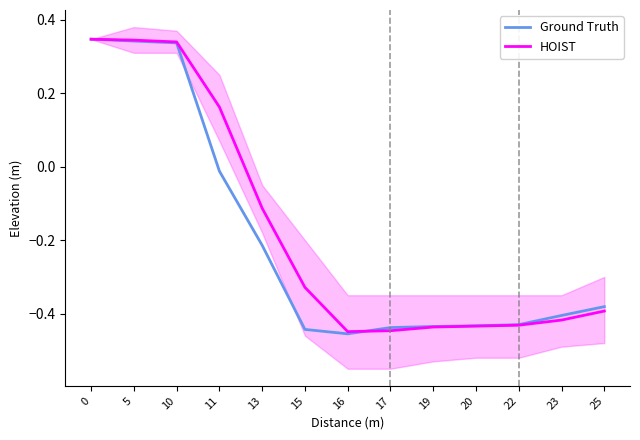

List the series in order of their overall mean, highest first.

HOIST, Ground Truth